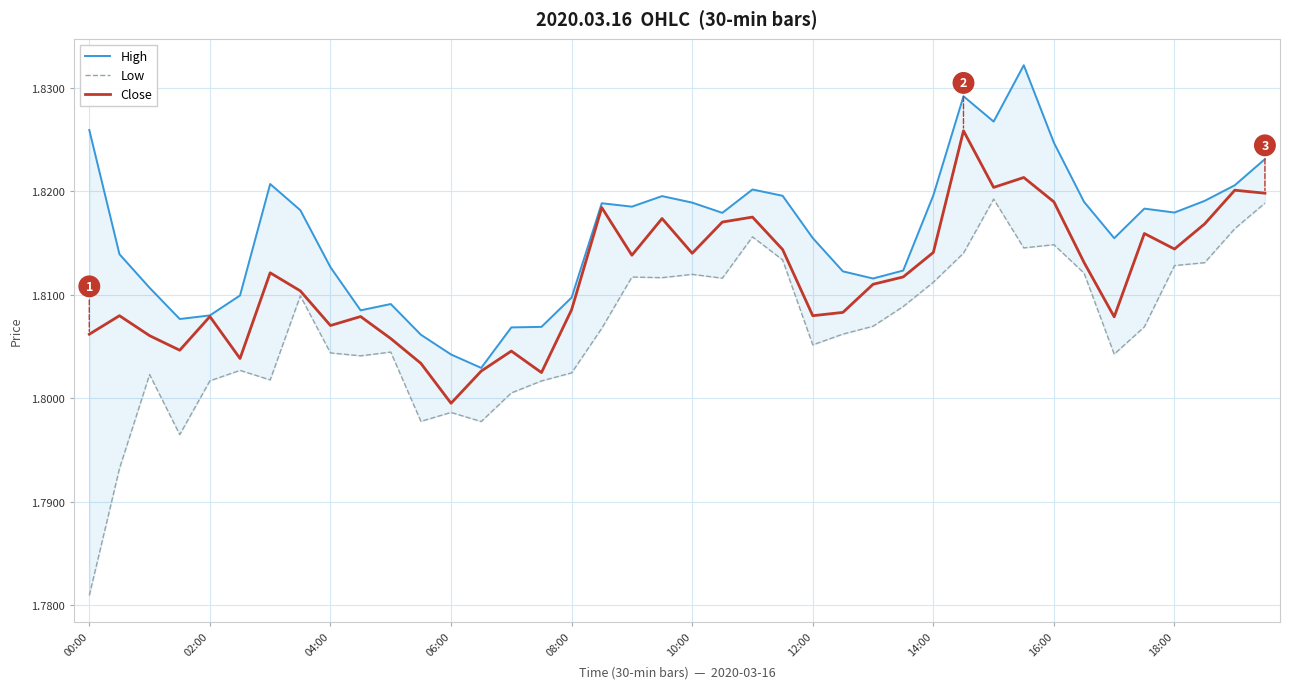

What value does the High series have at 02:00?

1.8